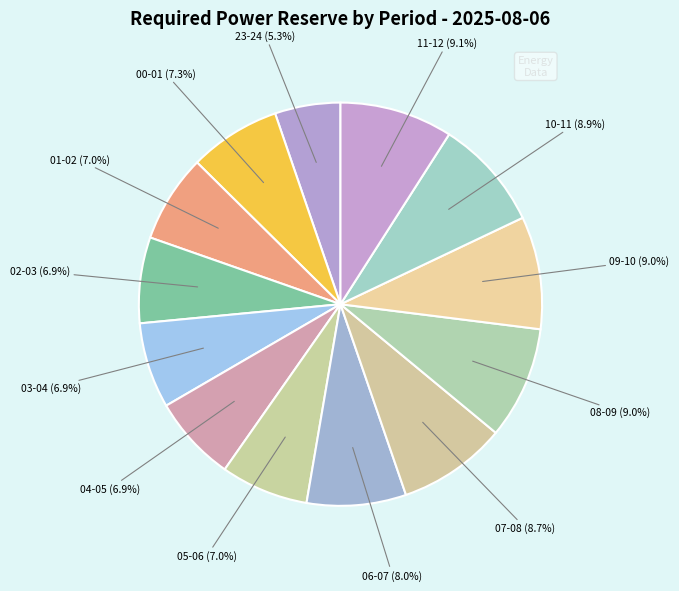

Approximately how many times larger is the value at 05-06 compared to 06-07?

0.9